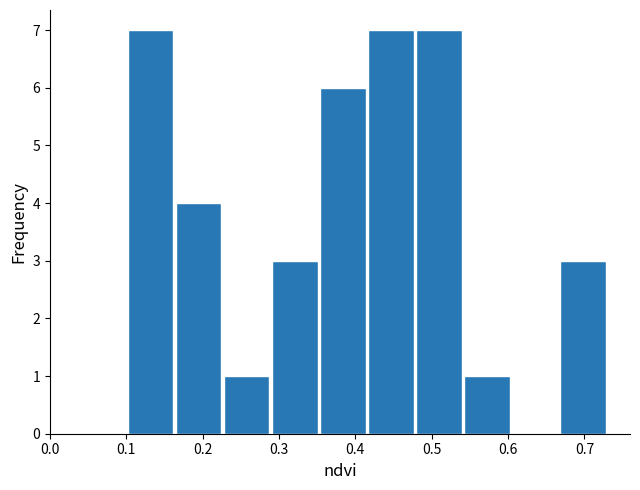

Reading left to right, list every bar in this chart as the range it spans on the x-axis followed by its height. Neither the bar edges nor the heights are printed on the chart, so give them approximately, as read against the axes.

0.100 to 0.163: 7
0.163 to 0.226: 4
0.226 to 0.289: 1
0.289 to 0.352: 3
0.352 to 0.415: 6
0.415 to 0.478: 7
0.478 to 0.541: 7
0.541 to 0.604: 1
0.604 to 0.667: 0
0.667 to 0.730: 3